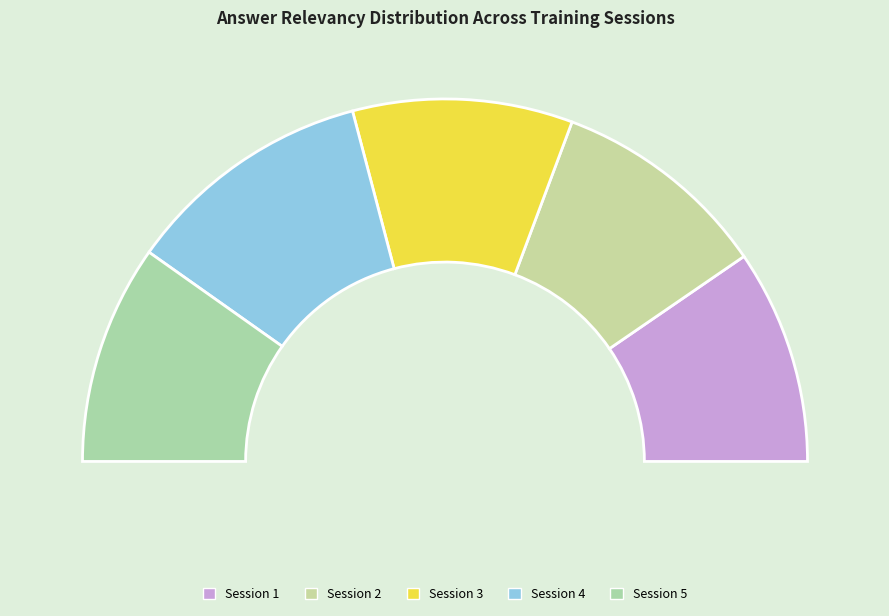

Rank the categories by value from highest to lowest.

Session 4, Session 3, Session 5, Session 2, Session 1